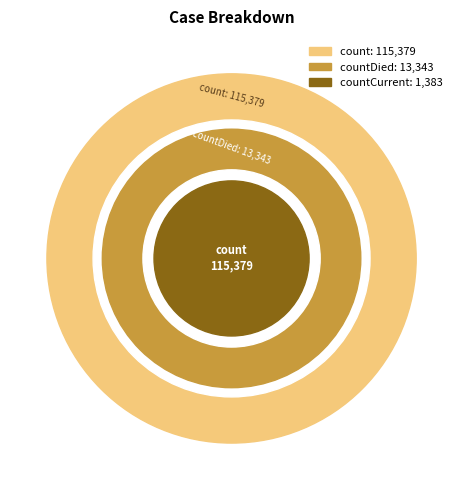

The count slice represents 84% of the pie. True or false?

False